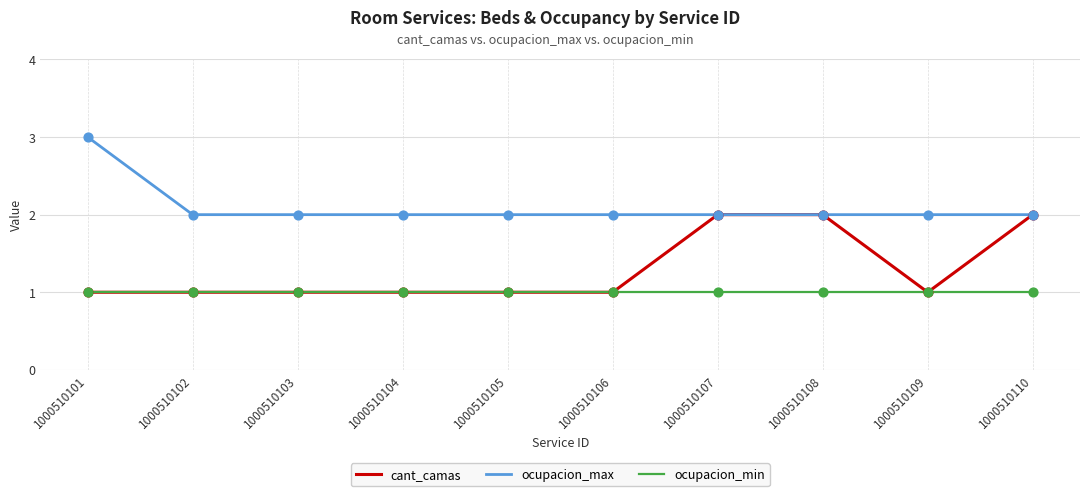

What is the total value across all series at 1000510105?

4